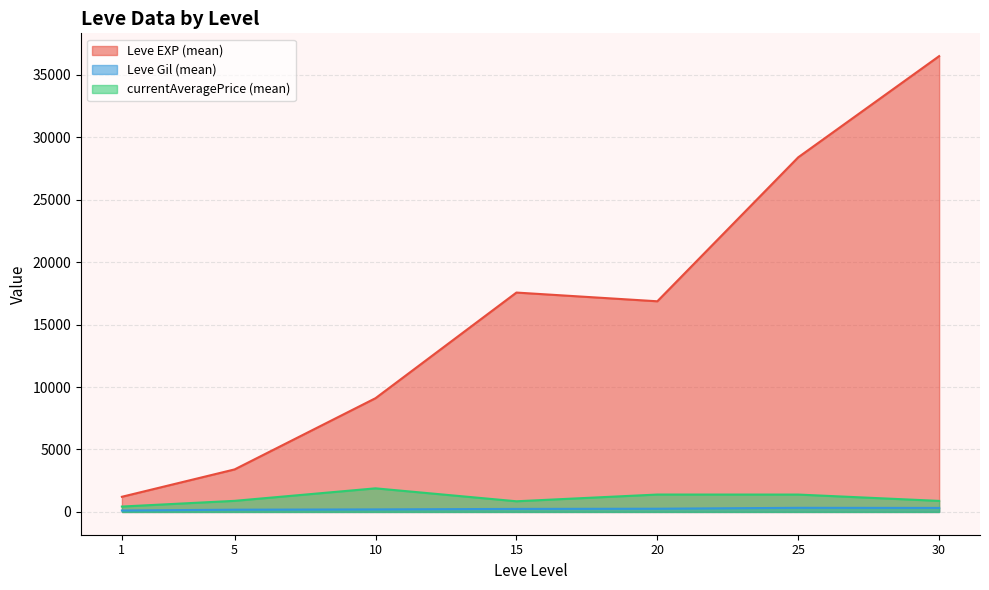

What are all the series names shown in the legend?

Leve EXP, Leve Gil, currentAveragePrice